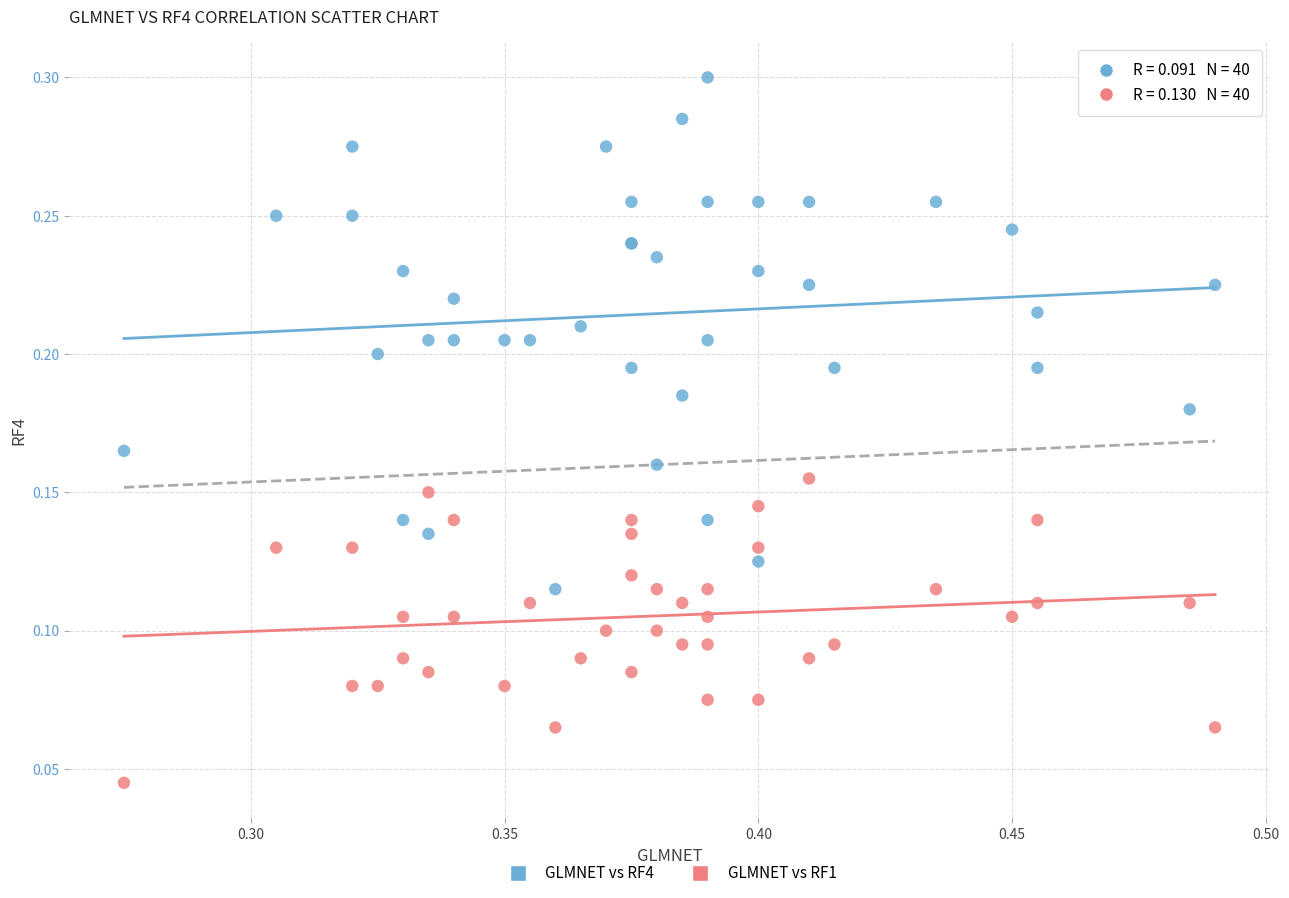

Which series reaches the maximum Y coordinate?

GLMNET vs RF4